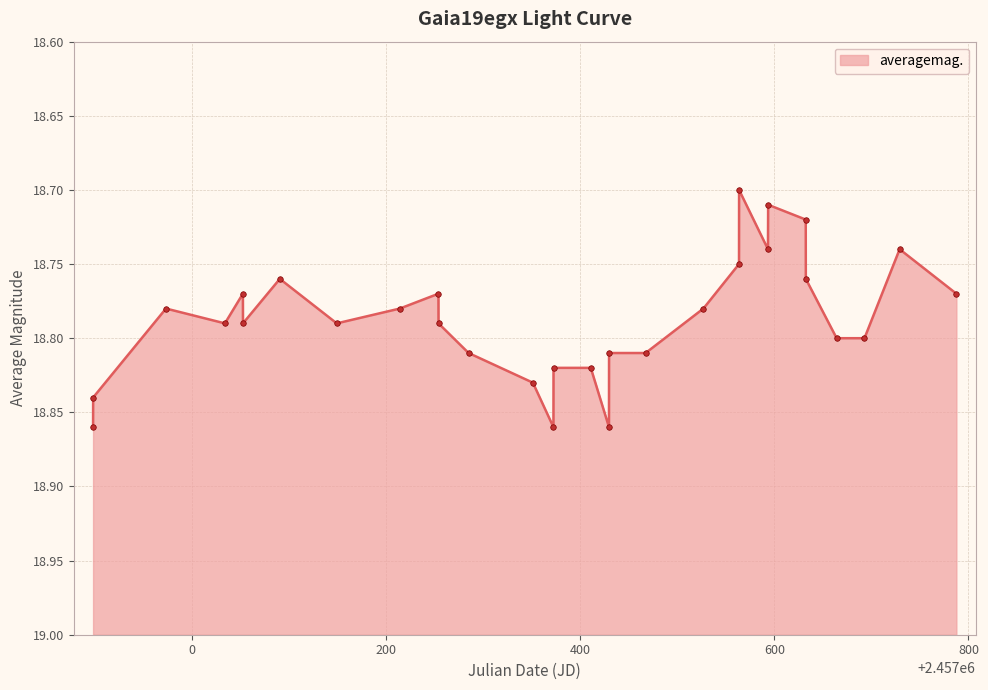

What is the label of the 3rd point from the right?

2016-10-31